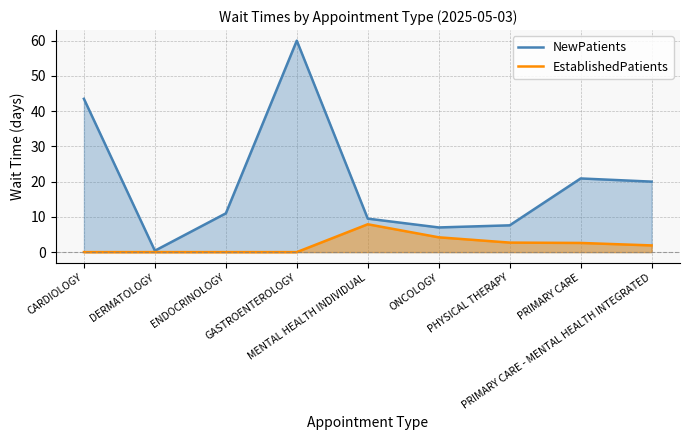

What is the sum of all NewPatients values?

179.9